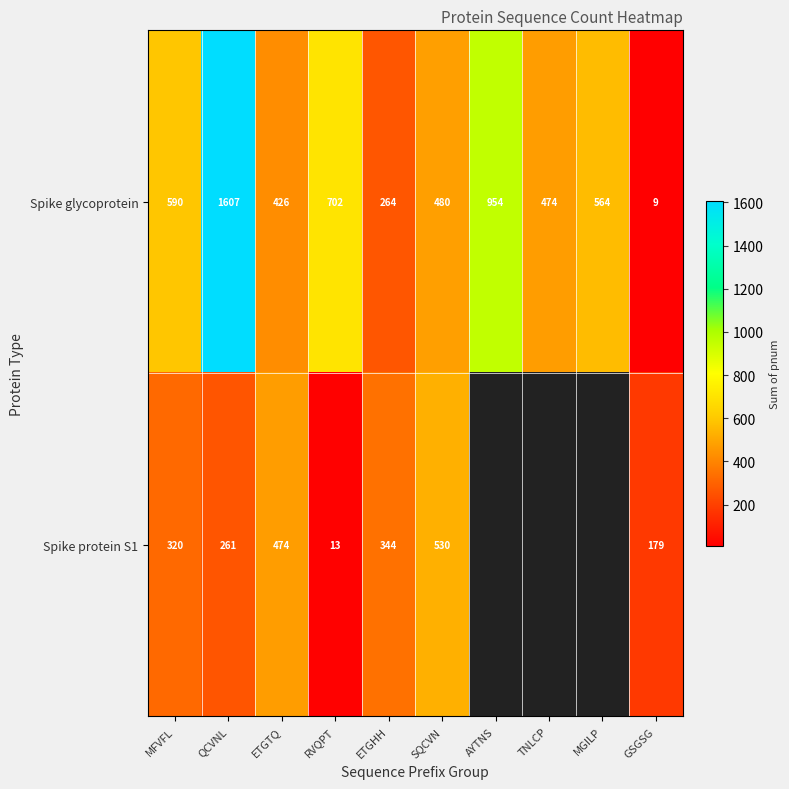

Where is Spike glycoprotein nearest to the value 808?

RVQPT